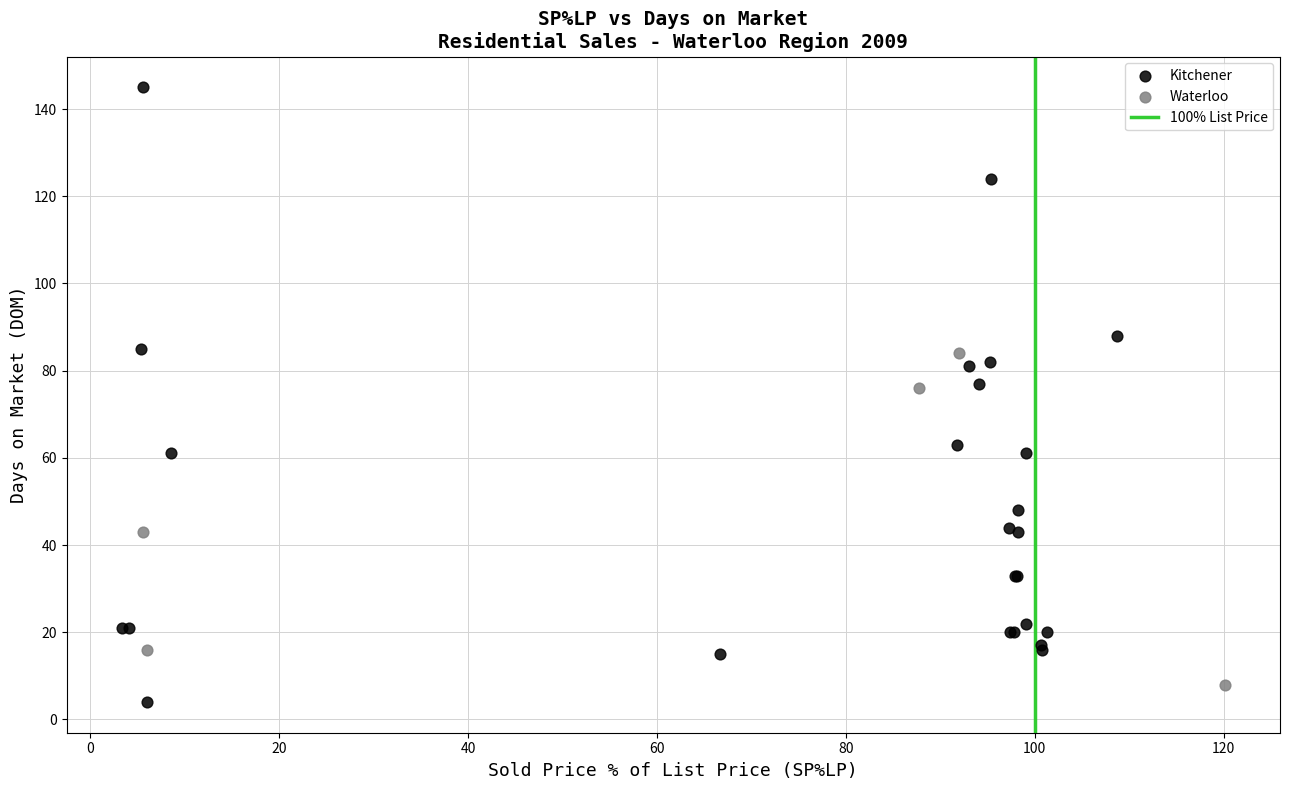

Which series contains the highest Y value?

Kitchener